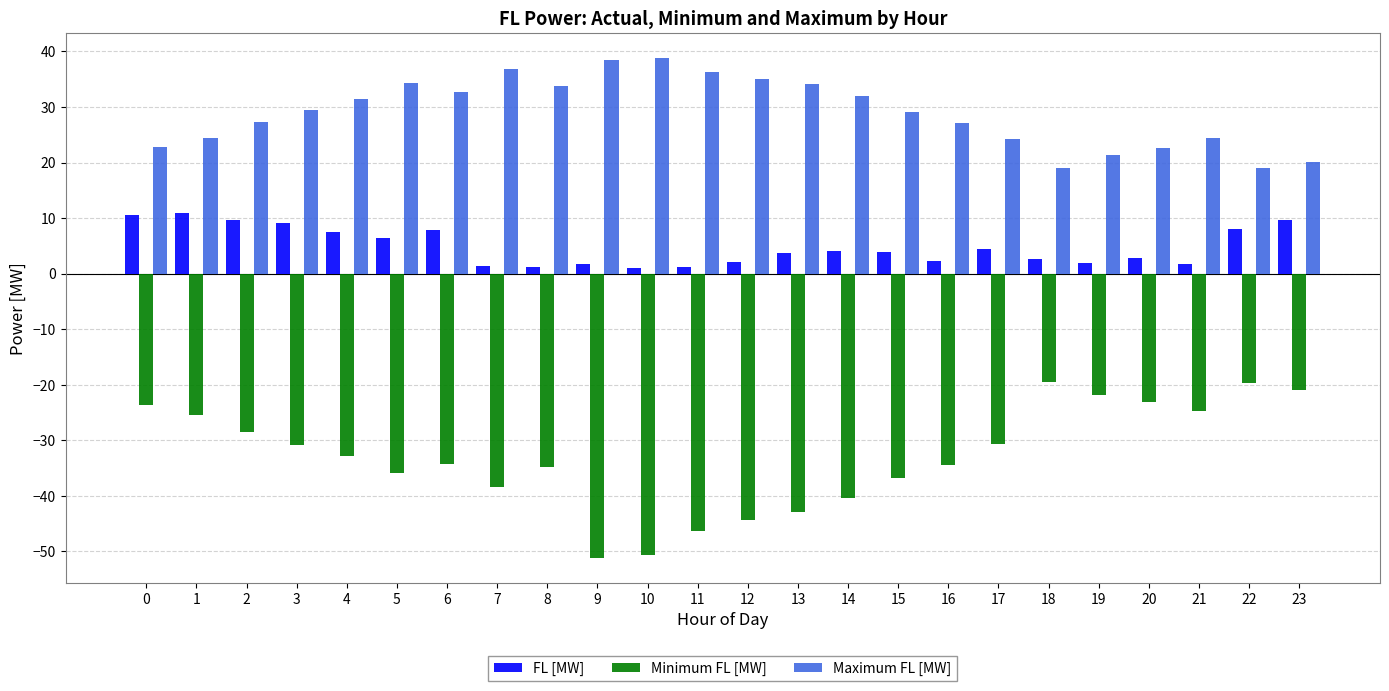

Count the number of data series in this chart.

3